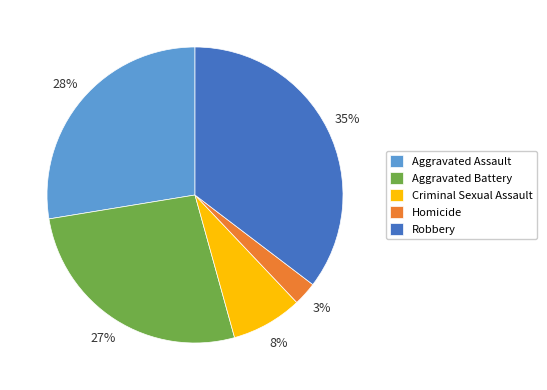

To the nearest percent, what is the combined percentage of Robbery and Homicide?

38%